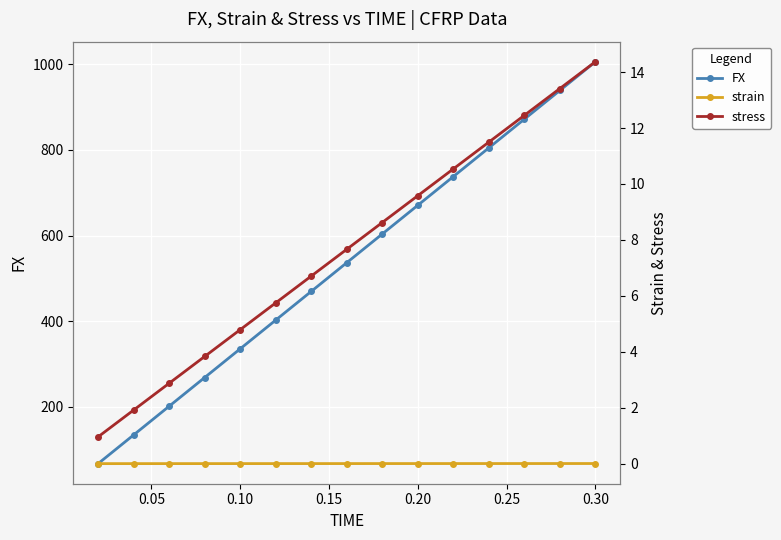

Is it true that strain equals 0.0 at 0.10?

False